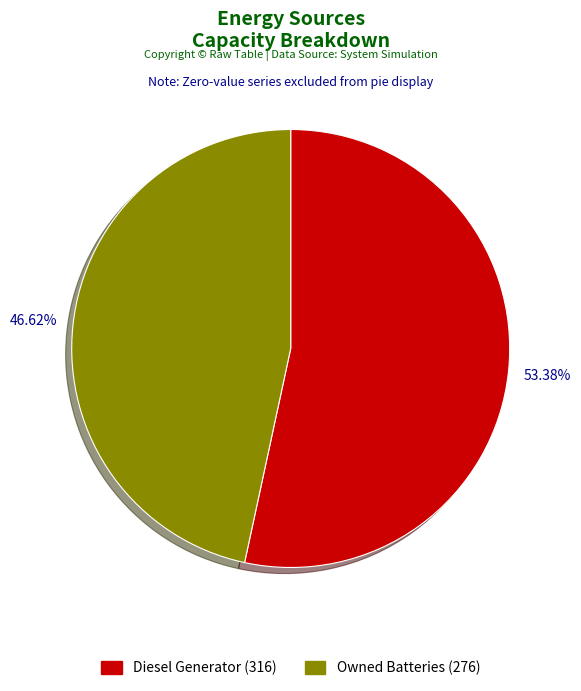

Count the number of slices in the pie.

2